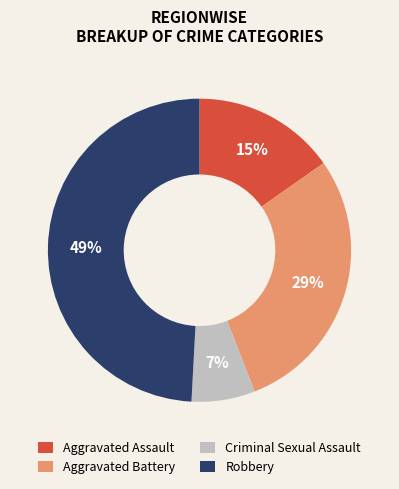

Is the sum of Criminal Sexual Assault and Robbery greater than half?

Yes